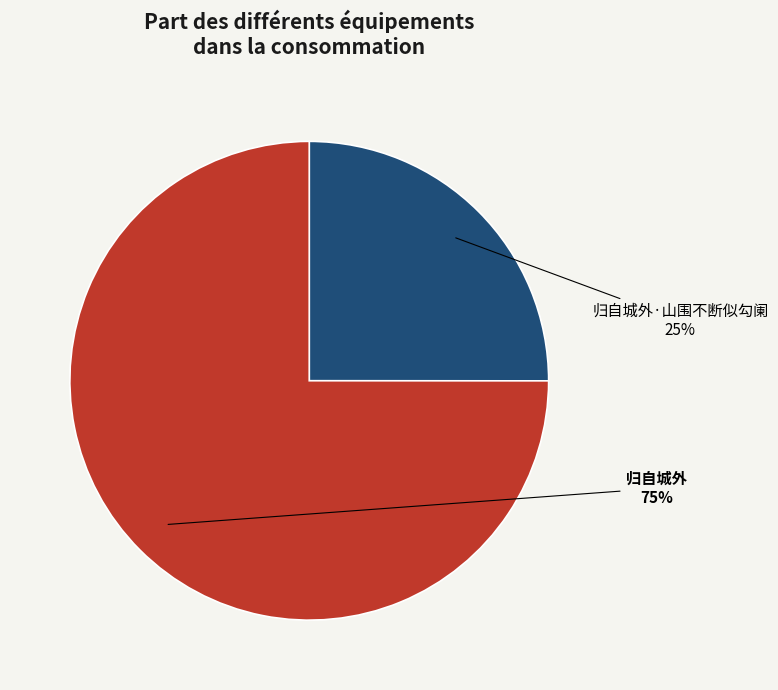

True or false: 归自城外·山围不断似勾阑 accounts for 25% of the total.

True